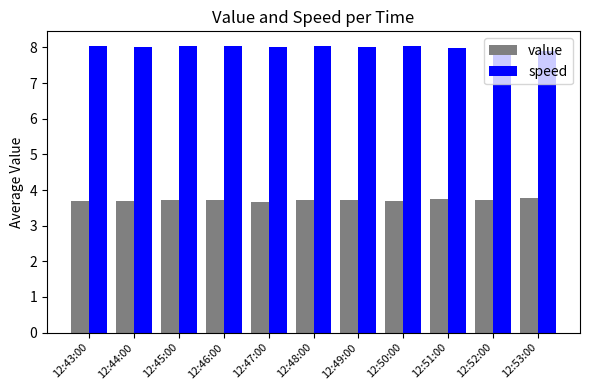

What position from the left is 12:46:00?

4